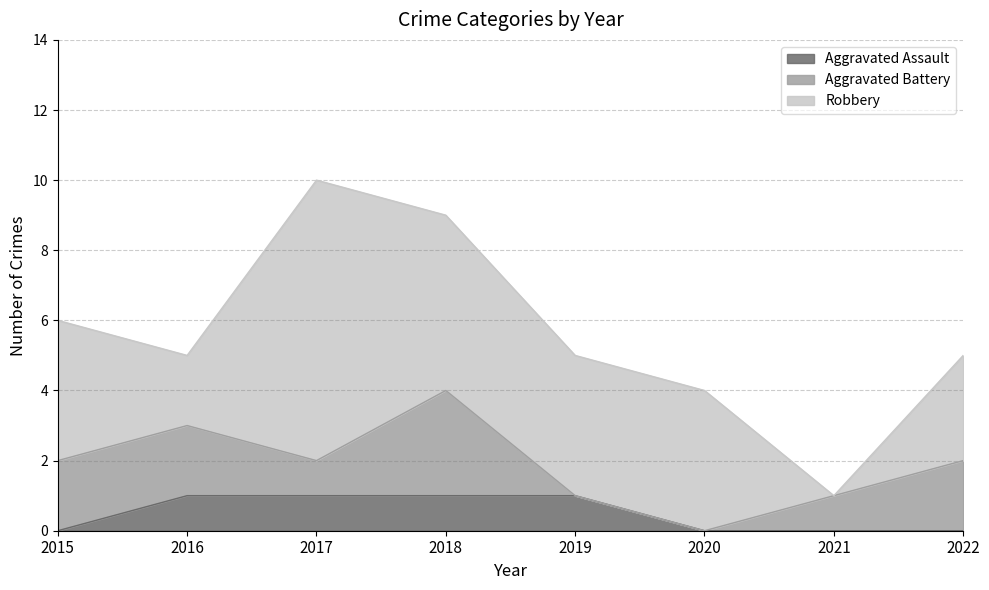

Which label corresponds to the smallest value in the chart?

2015